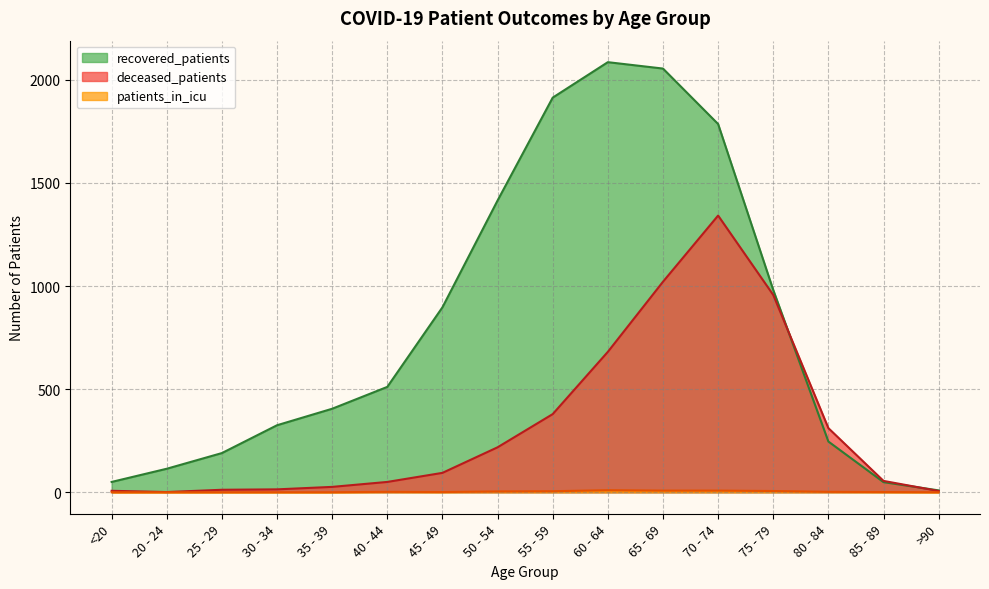

What is the total value across all series at 60 - 64?

2777